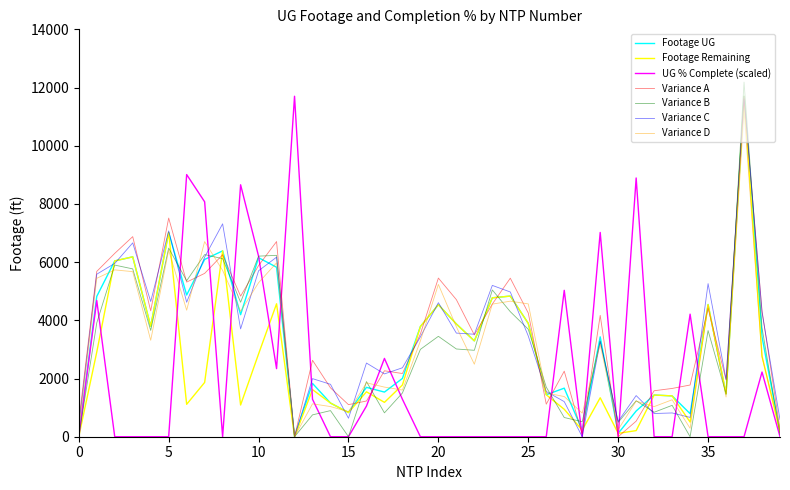

What is the maximum value shown in the chart?

12185.0